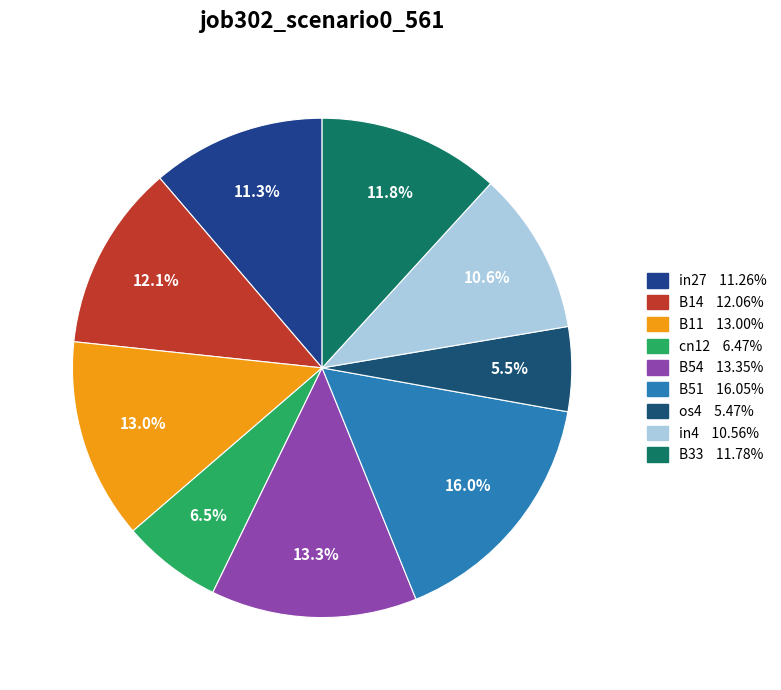

To the nearest percent, what is the combined percentage of os4 and in4?

16%